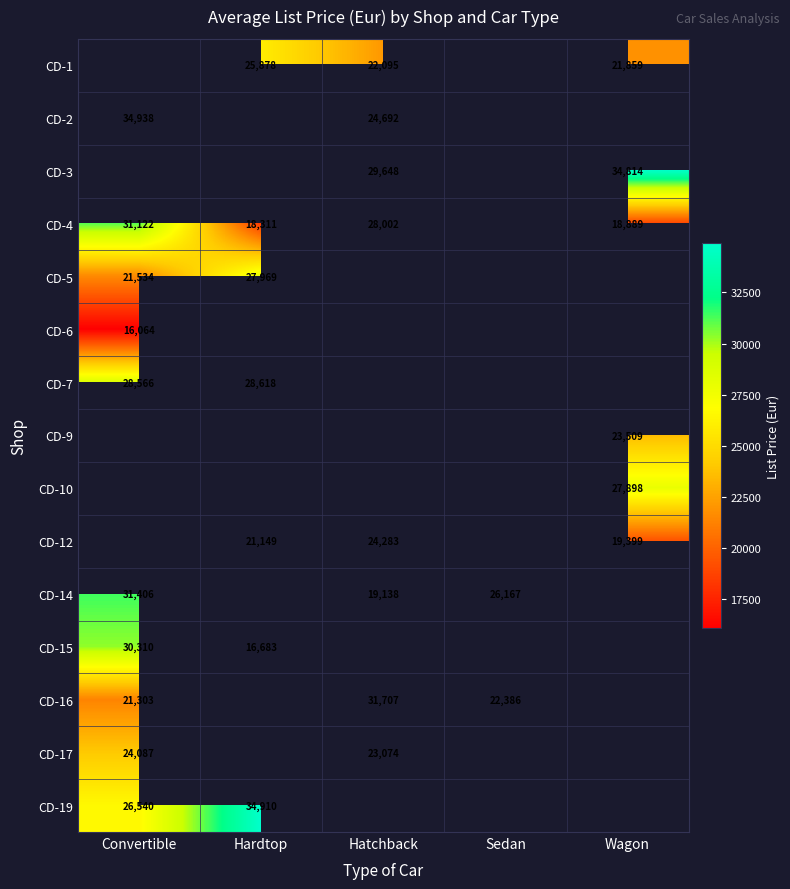

True or false: CD-7 has a value of 9055 at Convertible.

False